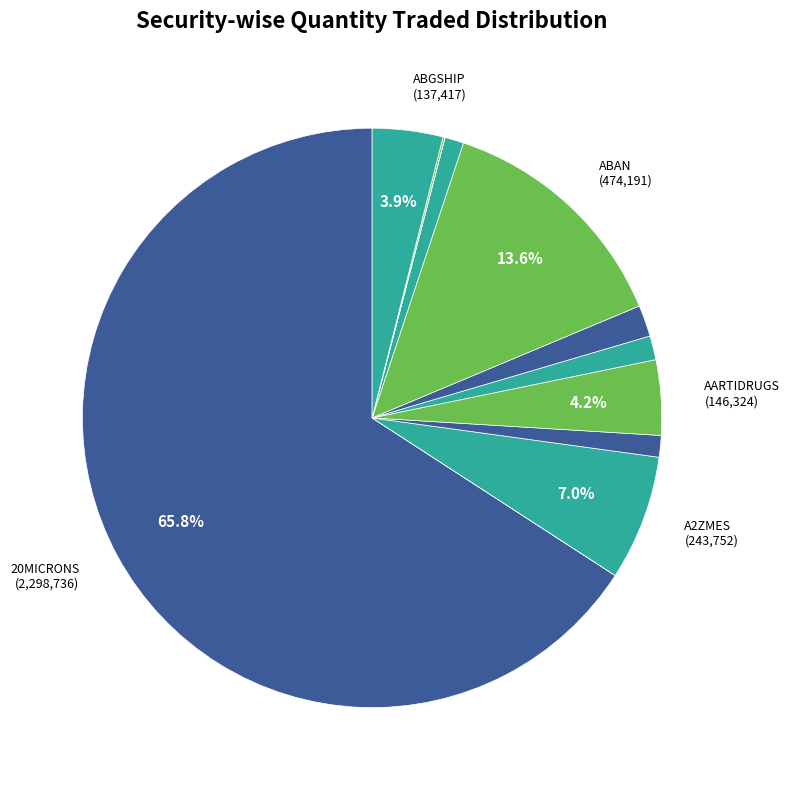

Which category has the biggest portion of the pie?

20MICRONS